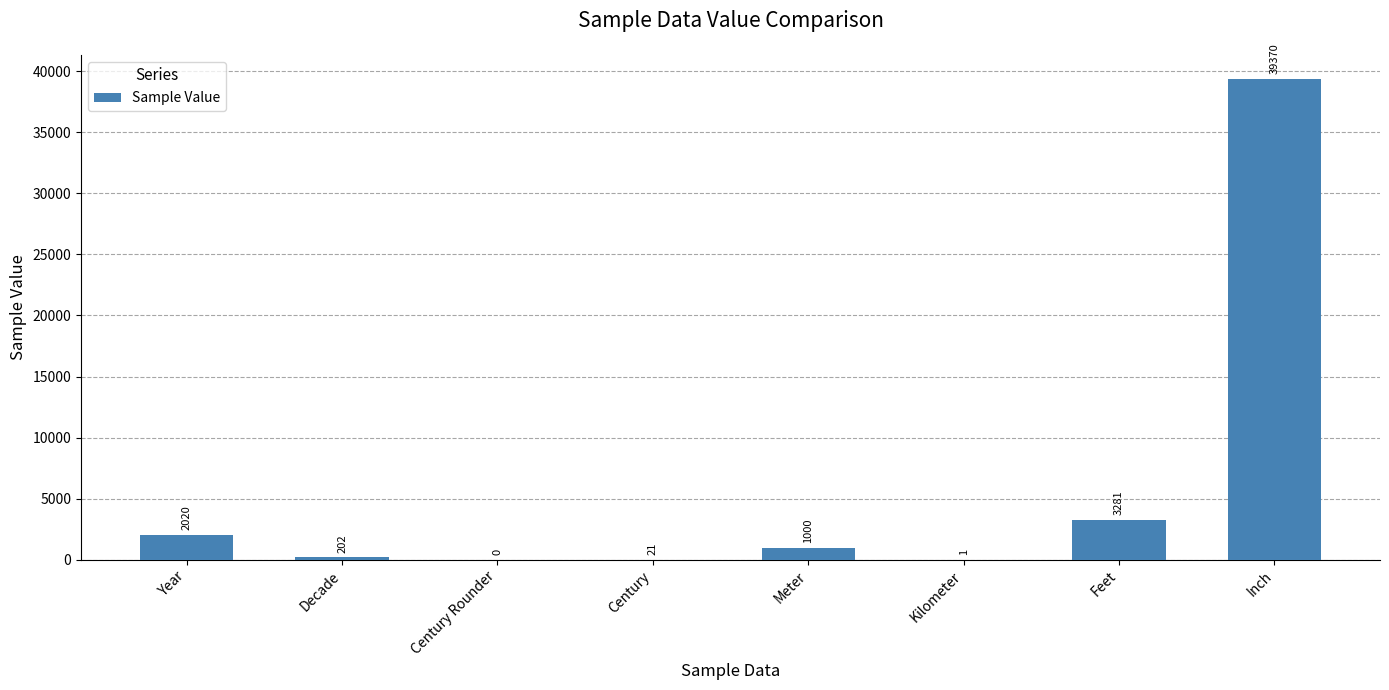

True or false: the data shows 202 at Decade.

True